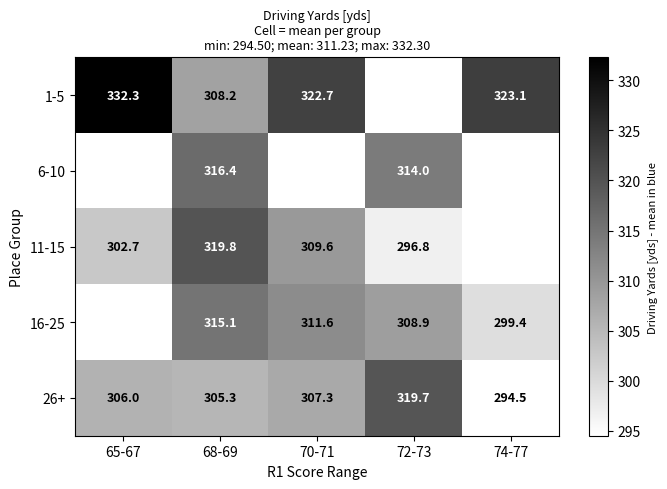

At how many categories does at least one series exceed 323?

2